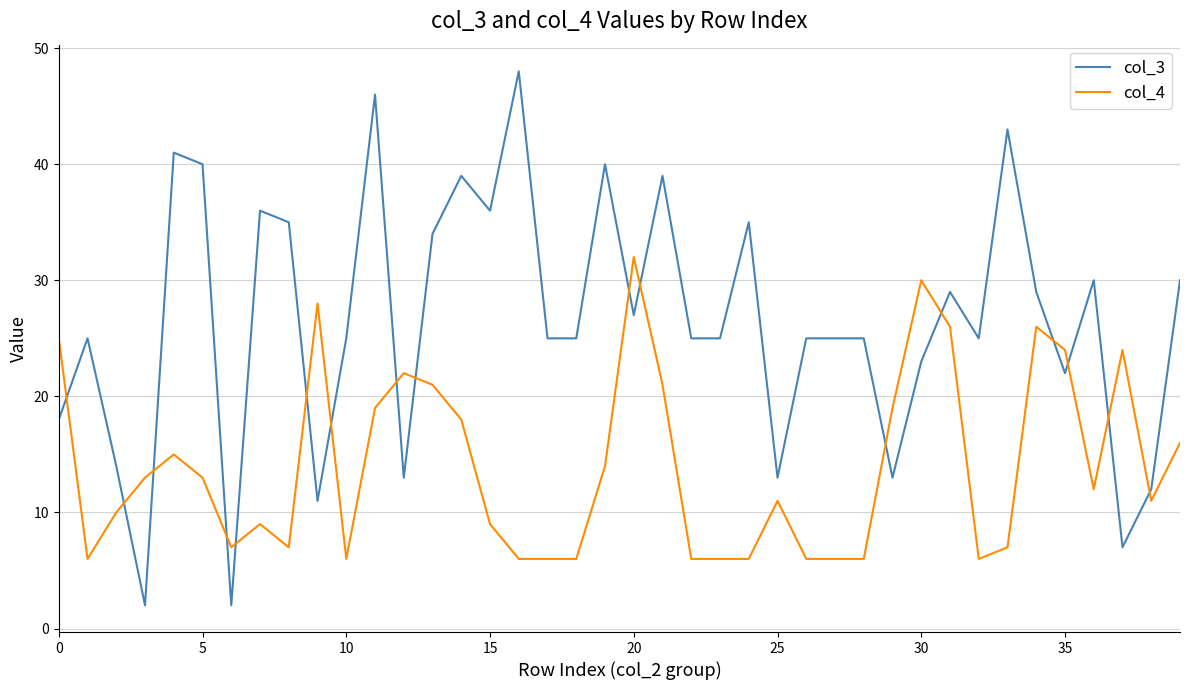

Rank the series by their average value, from lowest to highest.

col_4, col_3